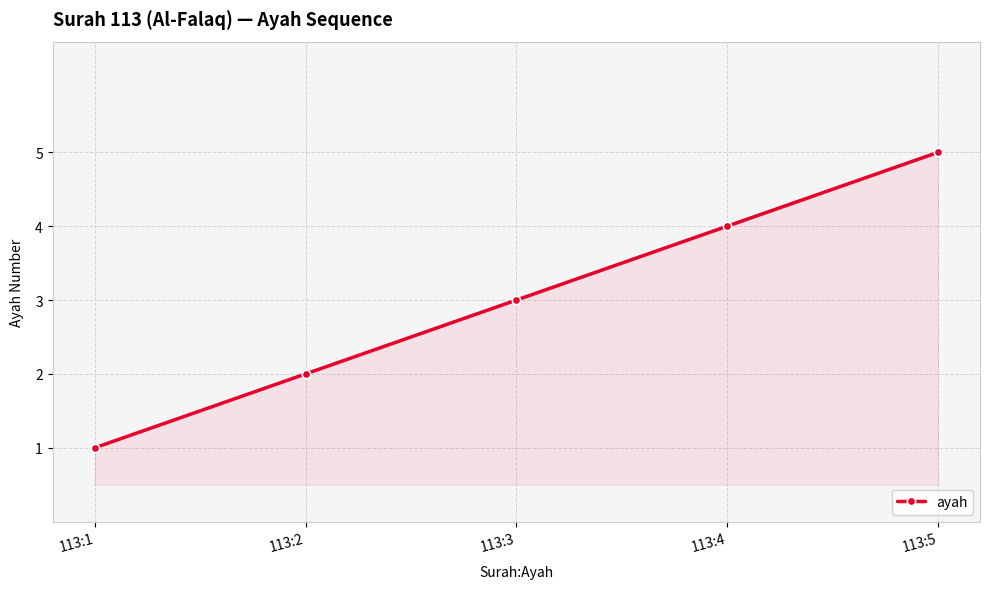

Count the number of data series in this chart.

1